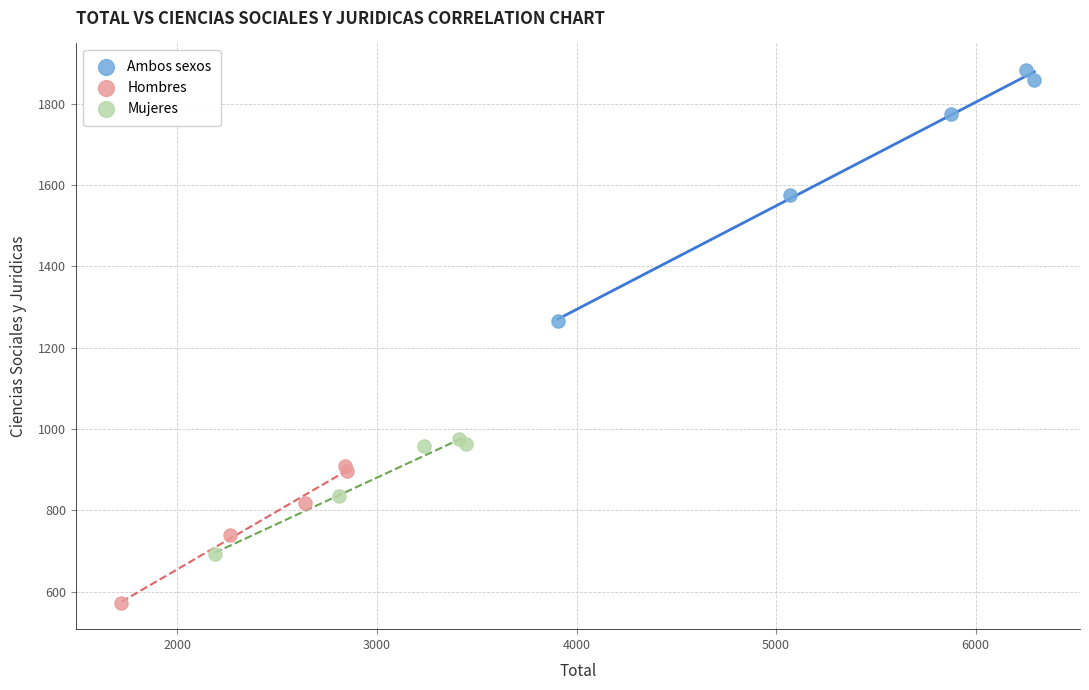

Which series has the largest Y range (max minus min)?

Ambos sexos